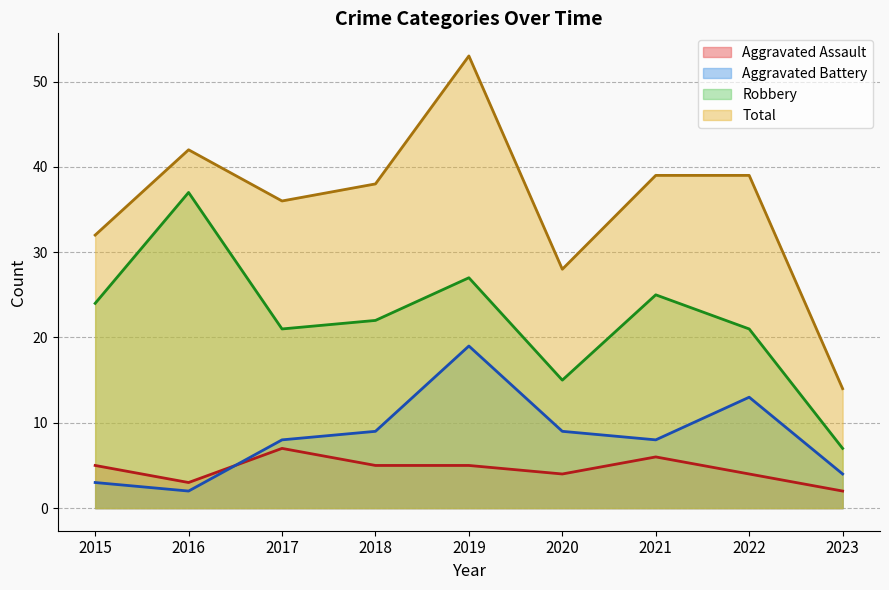

What is the value of the Robbery point at the 9th from the left?

7